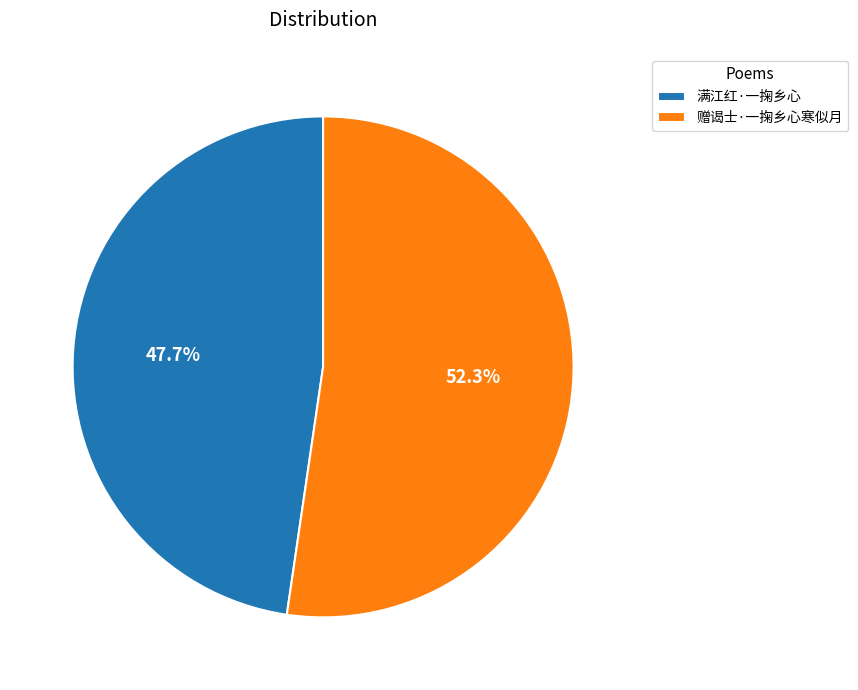

Which slice is the smallest?

满江红·一掬乡心